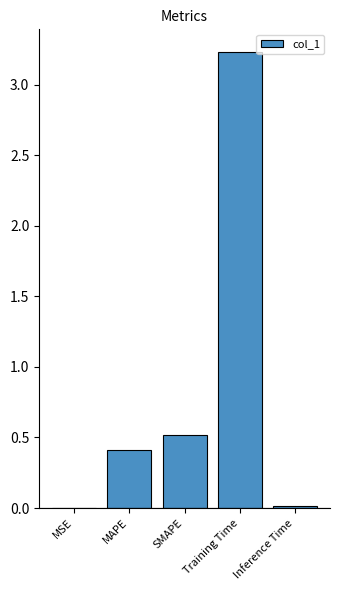

What is the greatest value displayed?

3.2